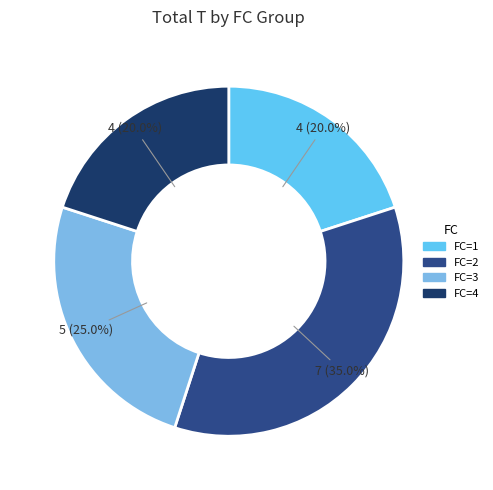

How many segments does this pie chart have?

4